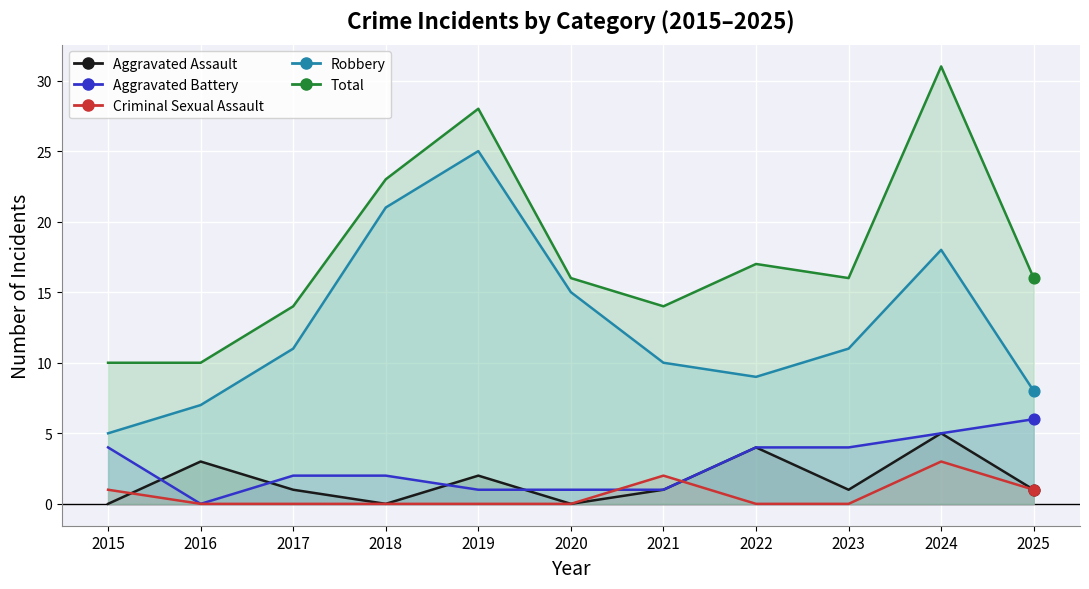

Which series contains the lowest Y value?

Aggravated Assault